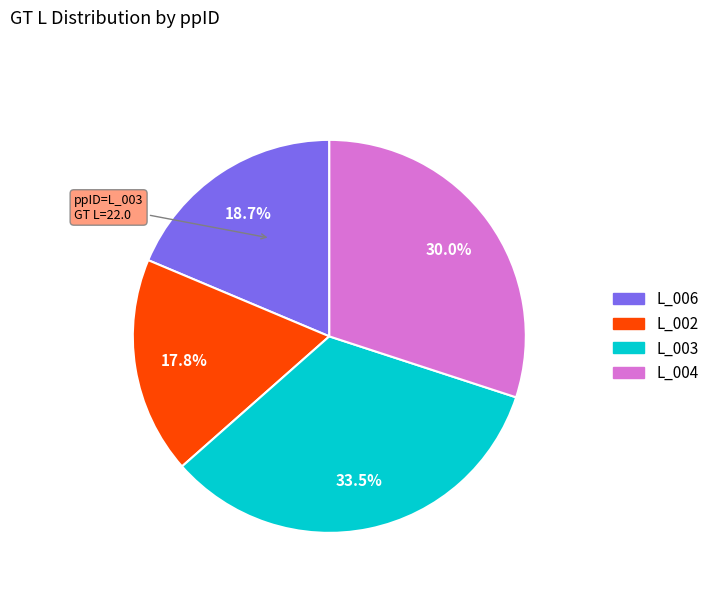

Rank the categories by value from highest to lowest.

L_003, L_004, L_006, L_002